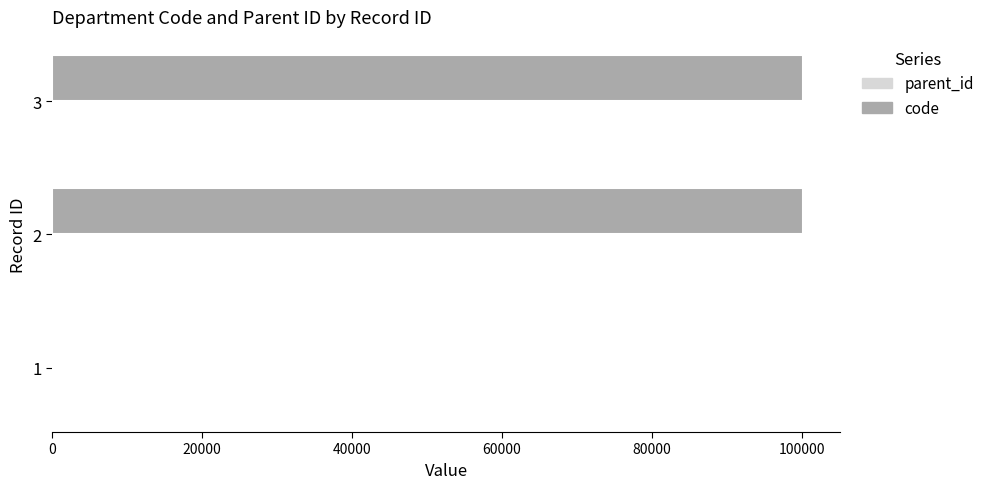

Count the number of data series in this chart.

2